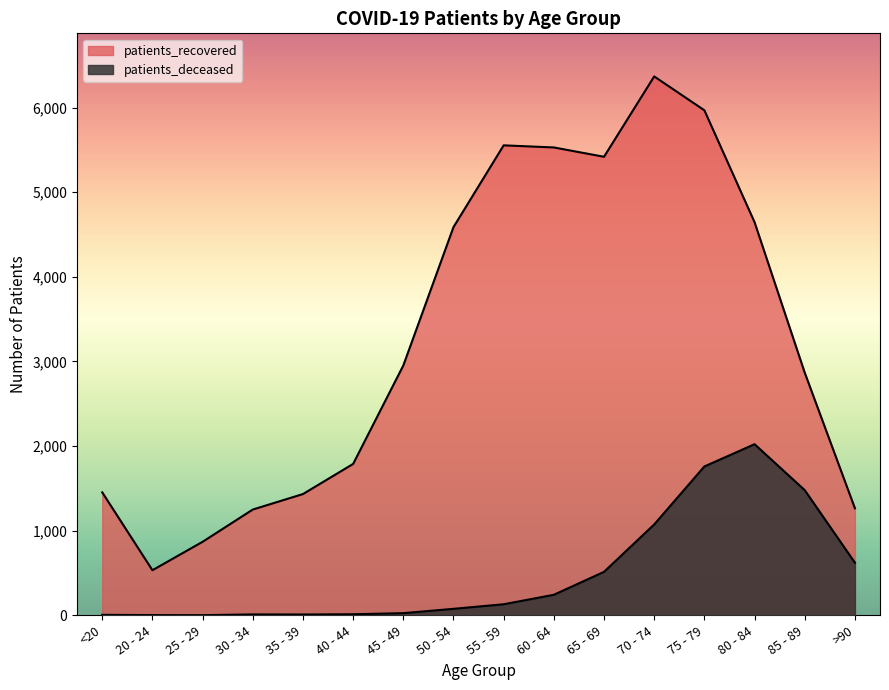

In patients_recovered, how many points are higher than both neighbors (excluding endpoints)?

2